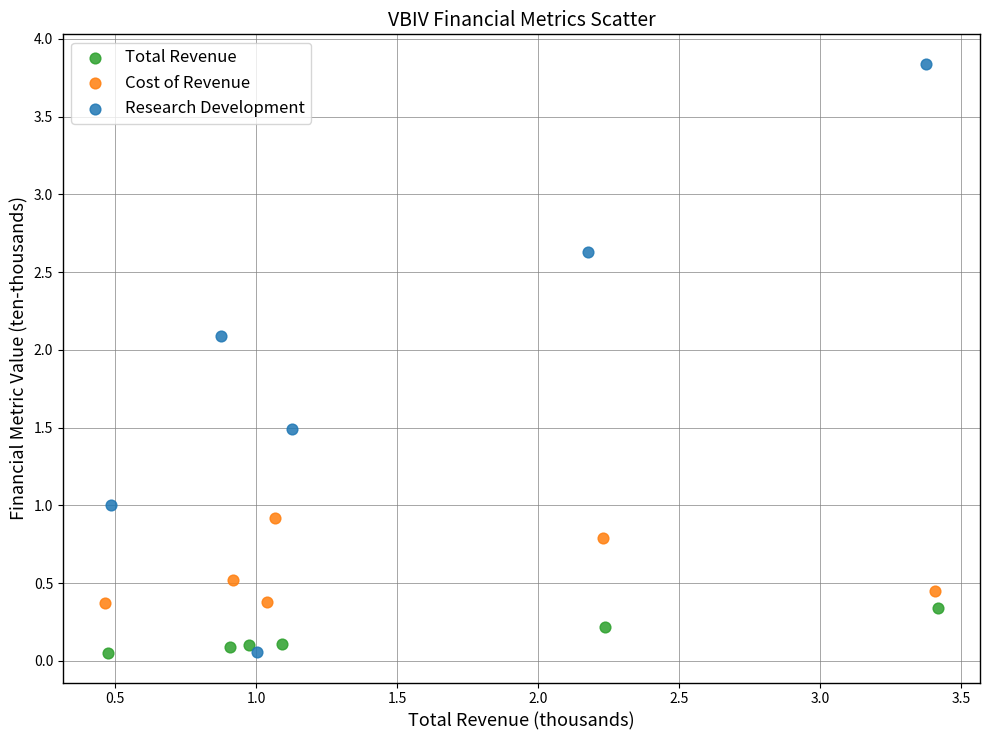

Which series has the widest spread of Y values?

Research Development